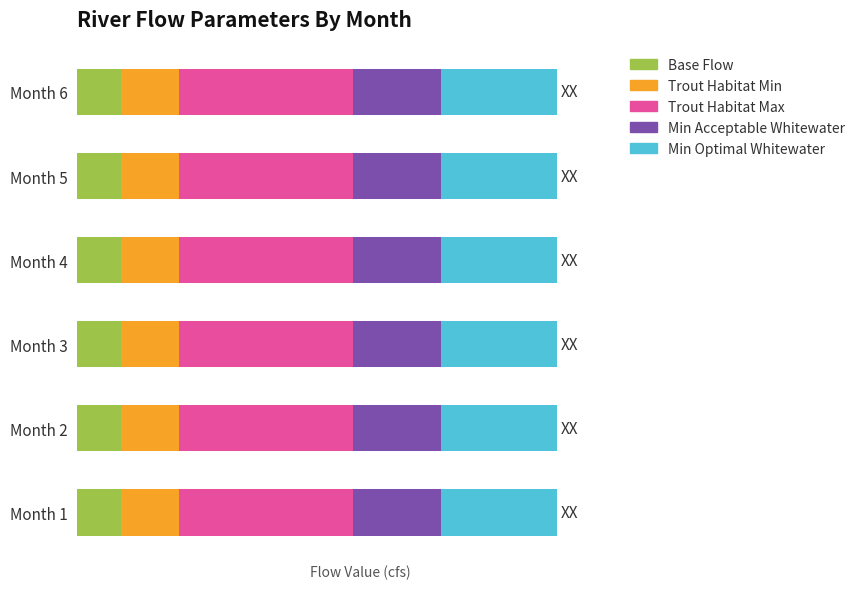

At which category is the sum across all series the highest?

1